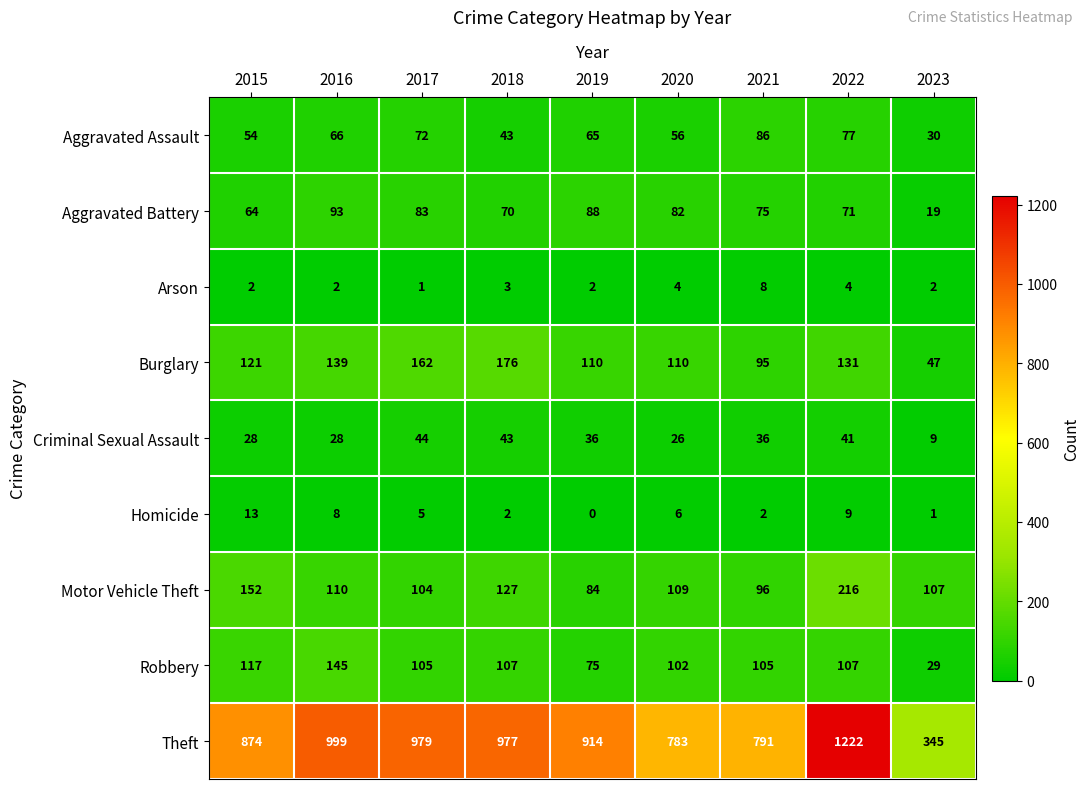

List the series in order of their peak value, lowest first.

Arson, Homicide, Criminal Sexual Assault, Aggravated Assault, Aggravated Battery, Robbery, Burglary, Motor Vehicle Theft, Theft